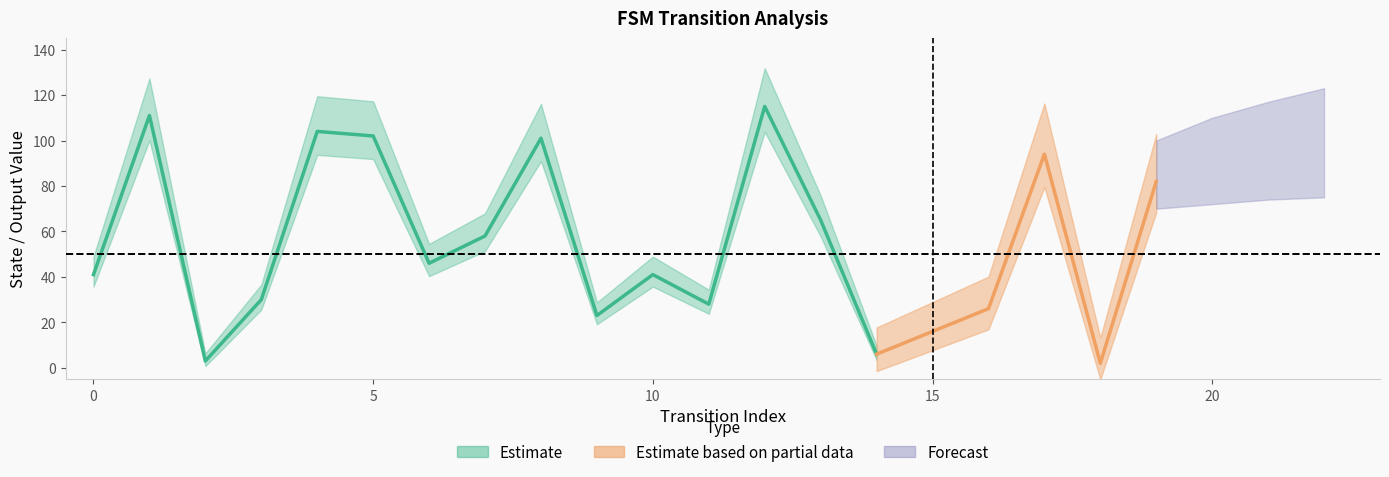

Reading left to right, list all the values displayed in this chart.

source_state: 0	0	1	1	2	2	3	3	4	4	5	5	6	6	7	7	8	8	9	9
destination_state: 41	111	3	30	104	102	46	58	101	23	41	28	115	65	6	16	26	94	2	82
input_num_proxy: 1	1	1	1	1	1	1	1	1	1	1	1	1	1	1	1	1	1	1	1
output_symbol: 0	0	0	0	1	1	1	0	0	0	1	1	1	0	1	1	1	1	0	1